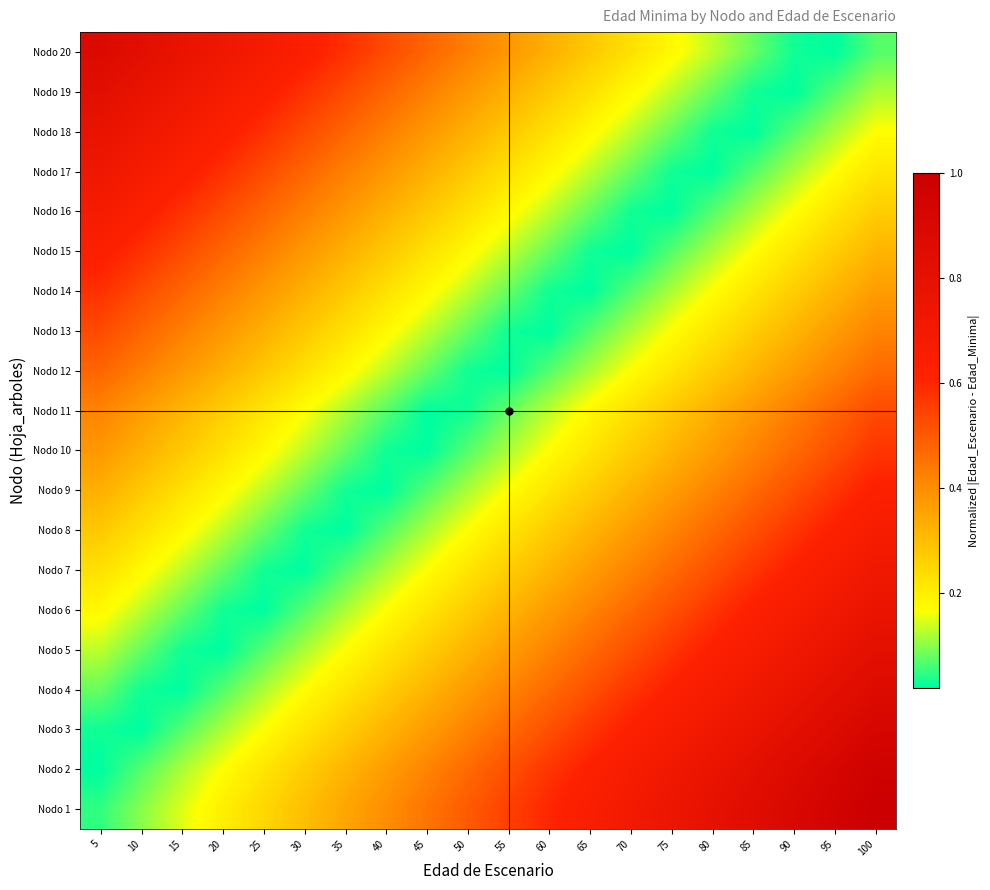

What is the difference between the highest and lowest values at 15?

0.8